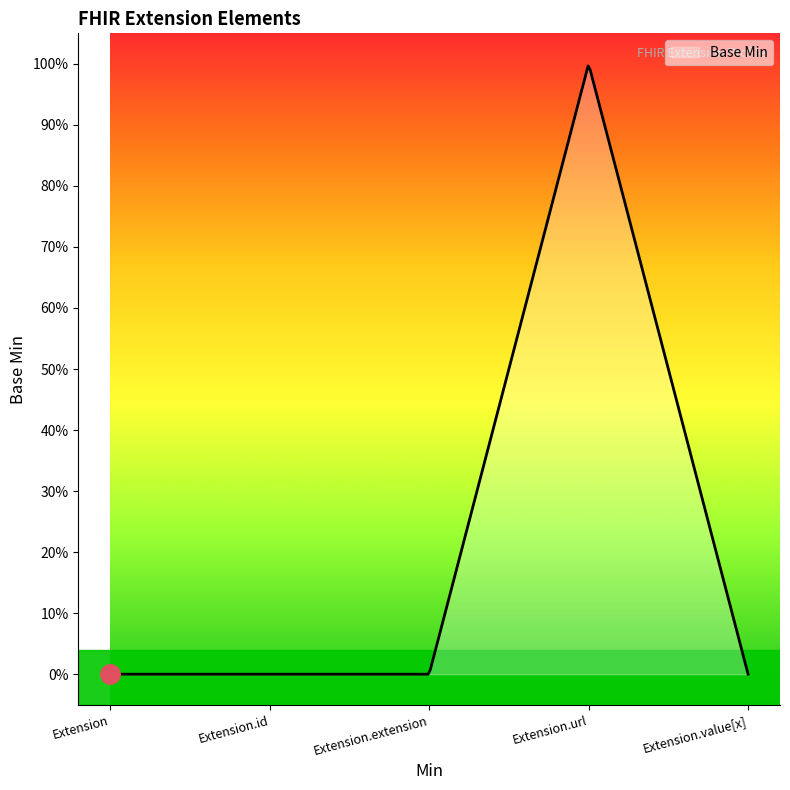

True or false: the data has more than 2 interior local peaks.

False